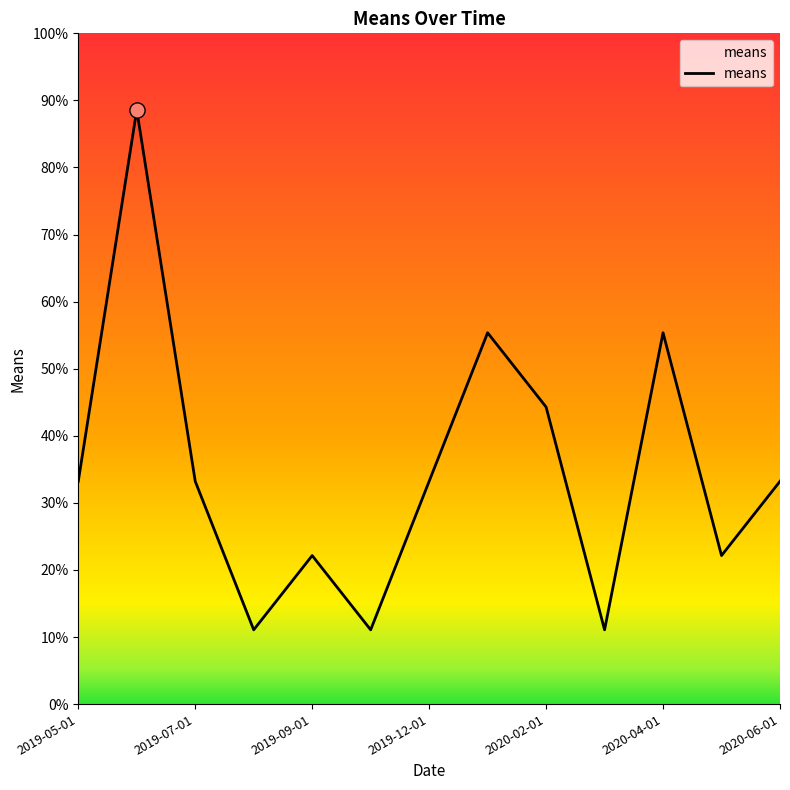

What is the difference between the maximum and minimum values?

77.5